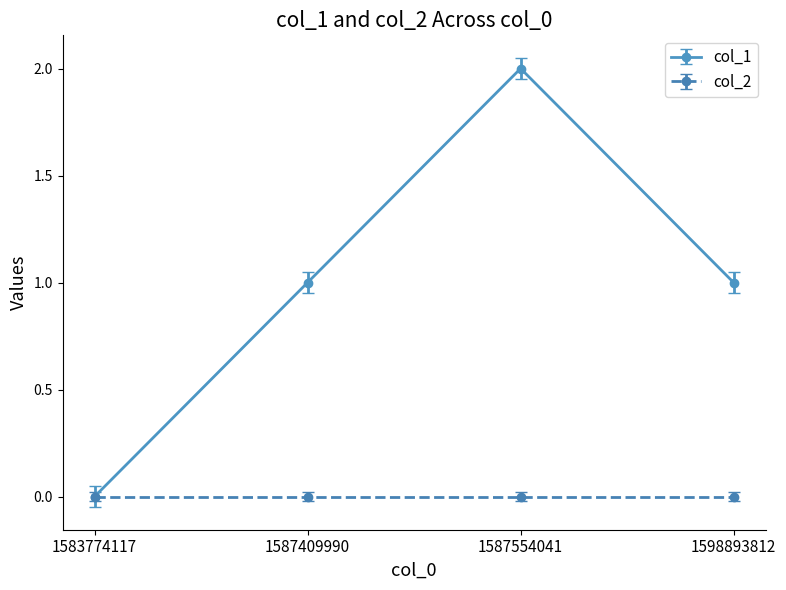

True or false: col_1 has more than 2 interior local peaks.

False